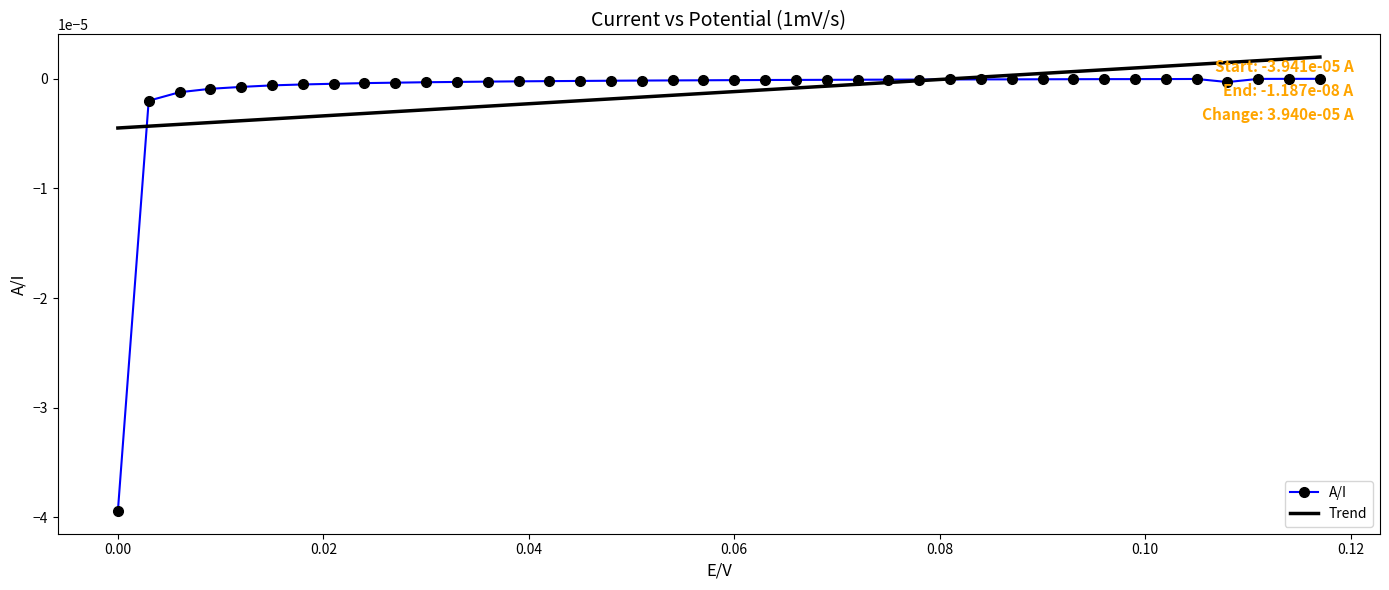

What are all the series names shown in the legend?

A/I, Trend